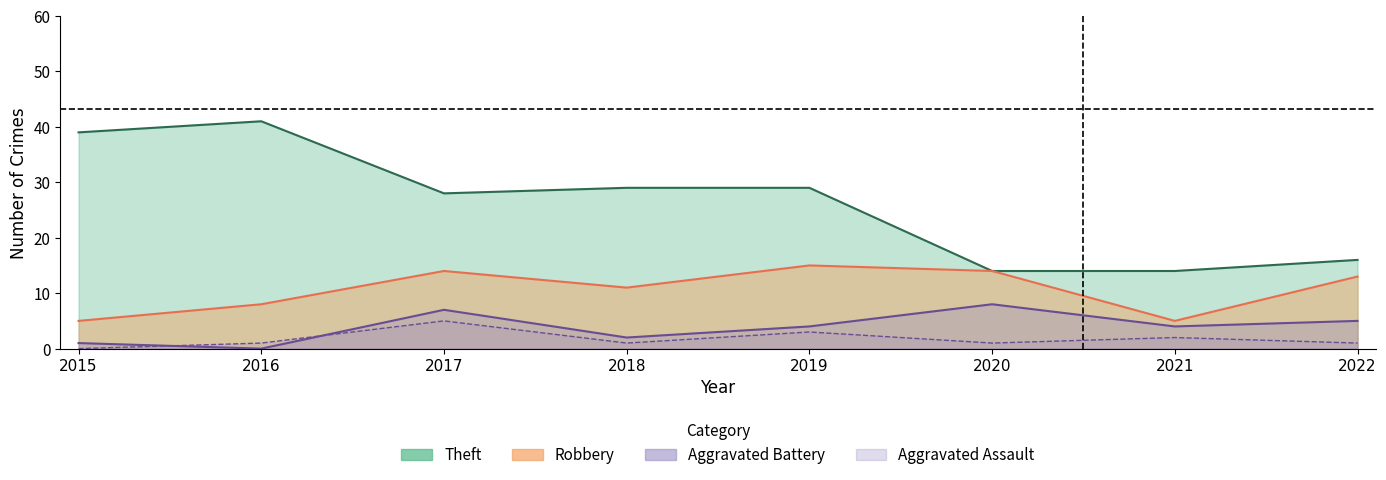

True or false: Theft and Robbery intersect in this chart.

False